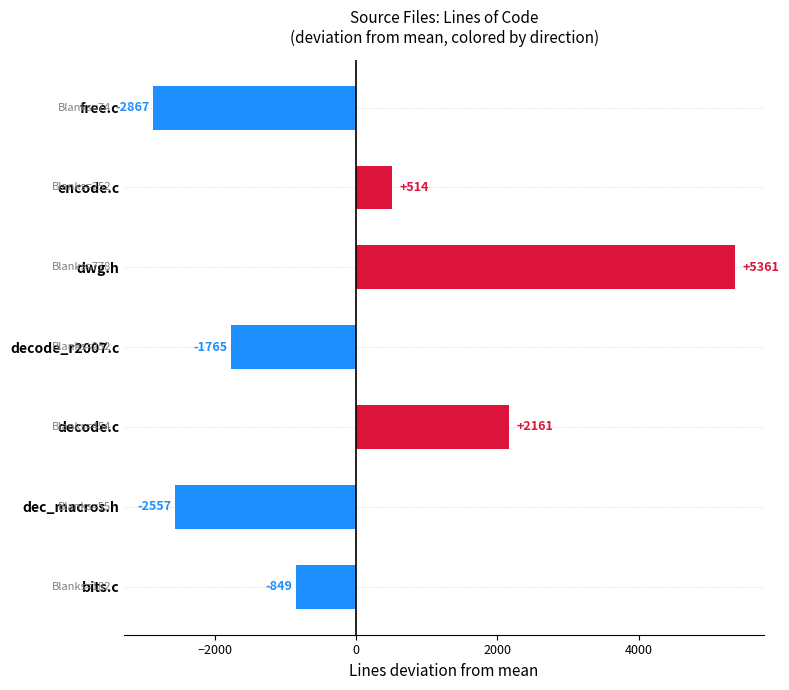

Which has a higher value, dec_macros.h or bits.c?

bits.c